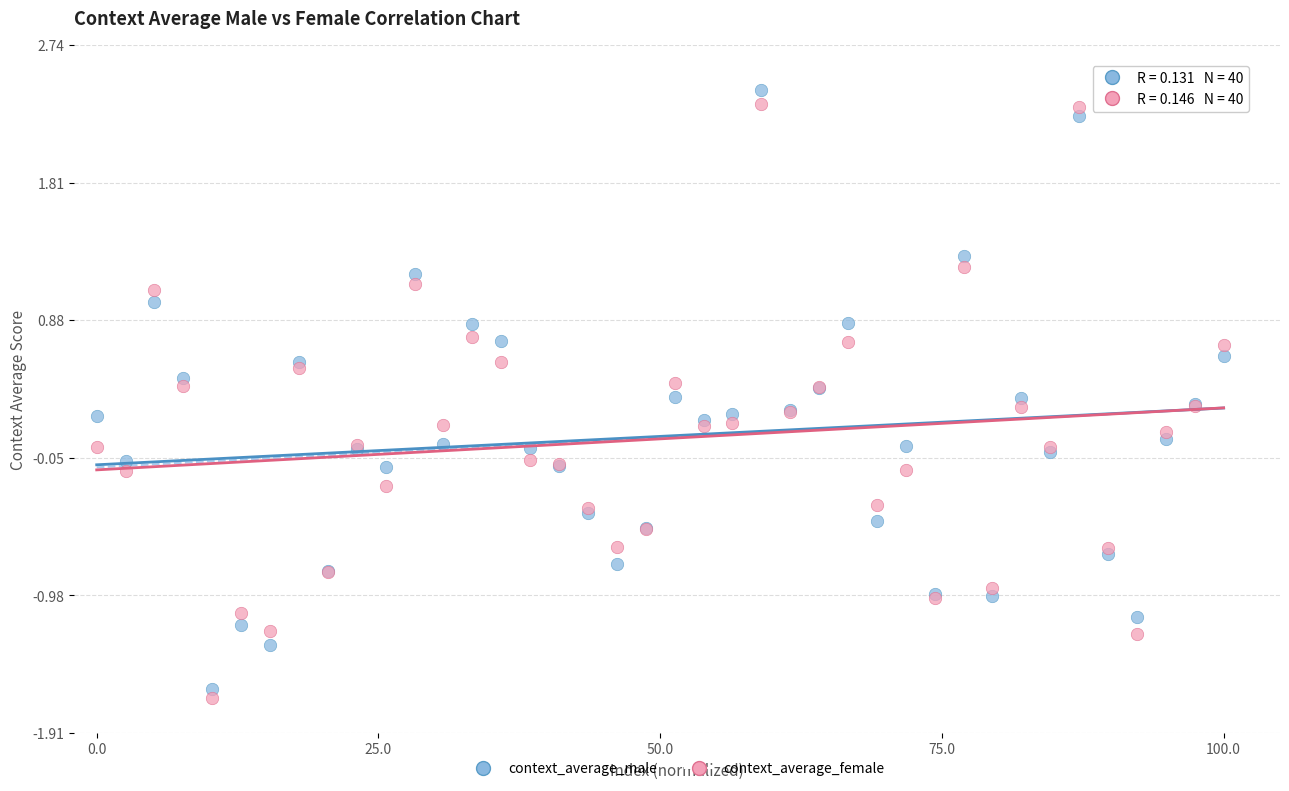

Which series has the largest Y range (max minus min)?

context_average_male